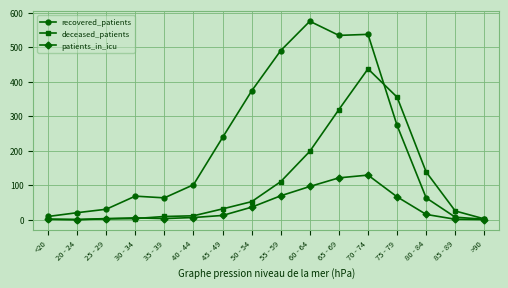

What is the difference between the highest and lowest values at 70 - 74?

408